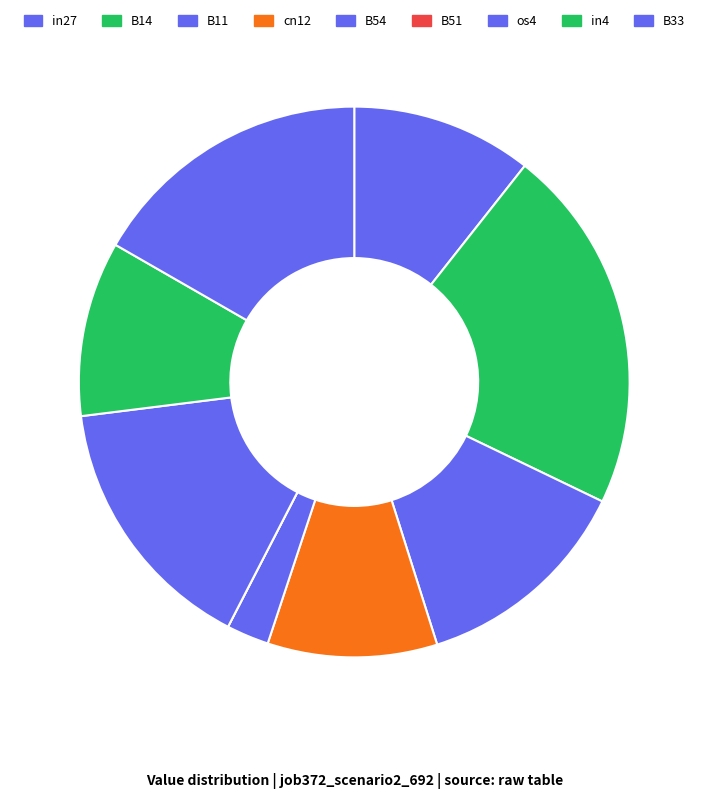

What is the largest slice in the pie chart?

B14